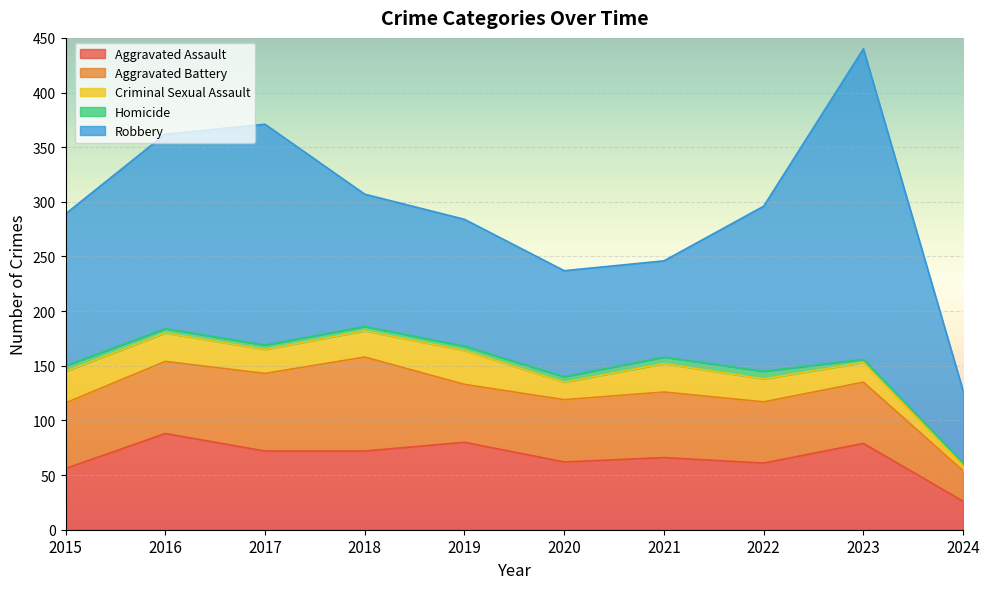

How many lines are shown in the chart?

5